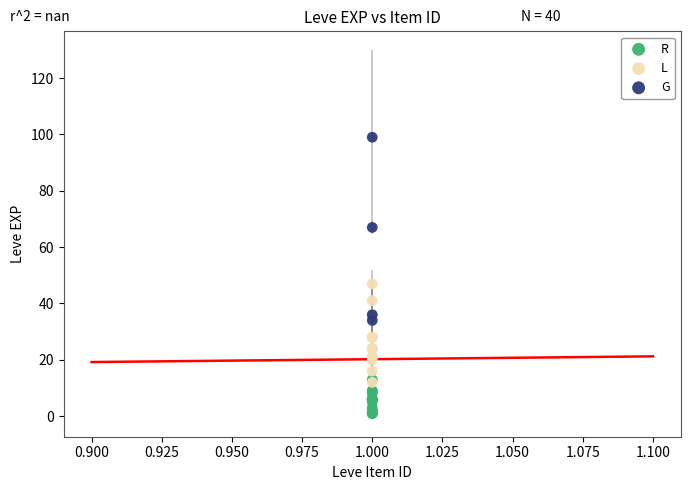

Which series has the widest spread of Y values?

G